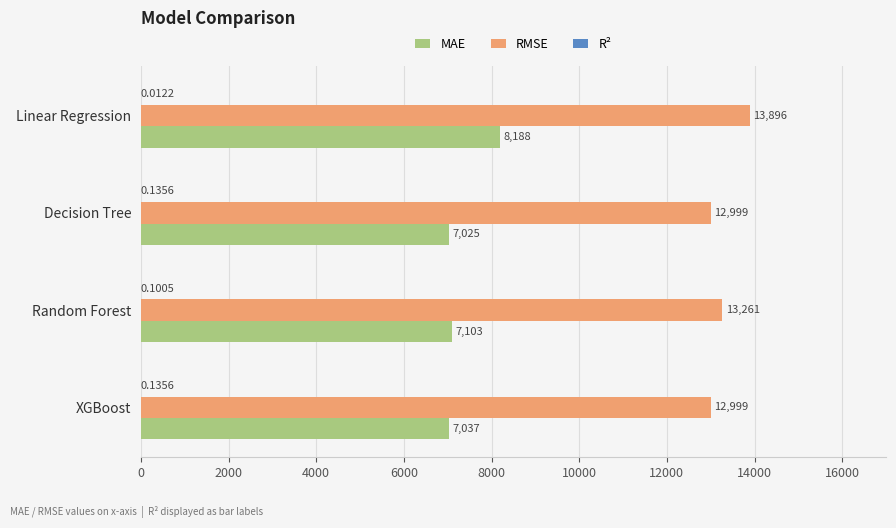

Between Decision Tree and Random Forest, which series saw the biggest shift?

RMSE